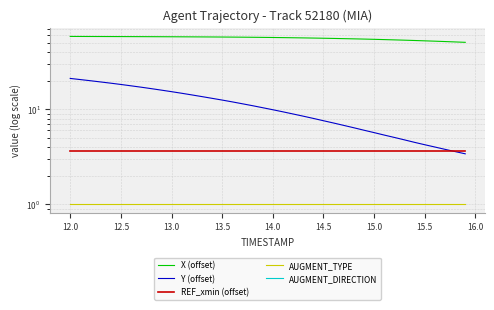

What is the maximum value shown in the chart?

58.6